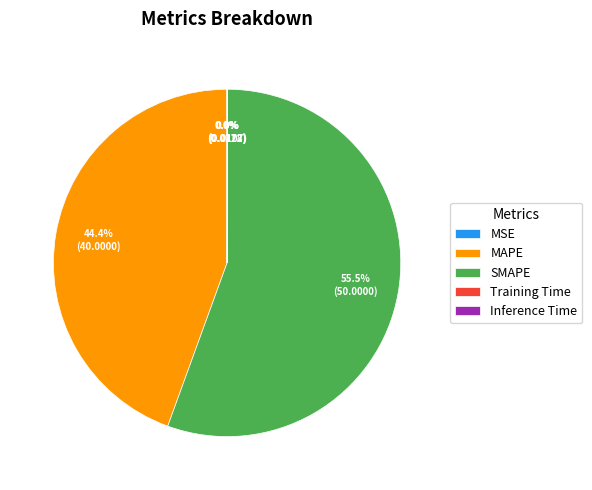

What is the largest slice in the pie chart?

SMAPE